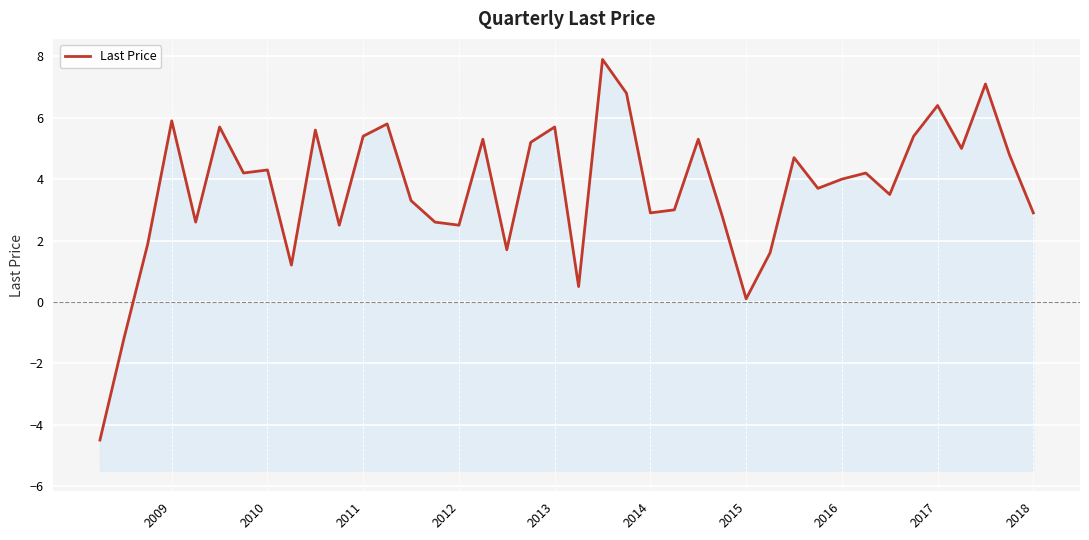

The chart shows a value of 5.4 at 2011. True or false?

True